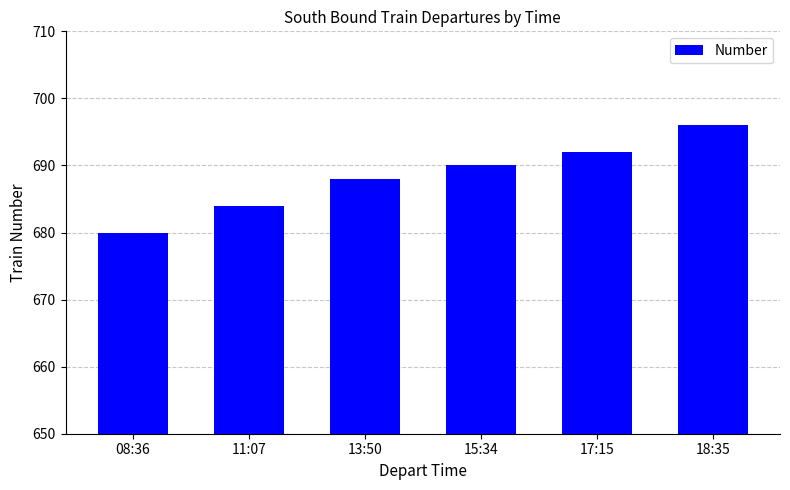

What position from the right is 08:36?

6